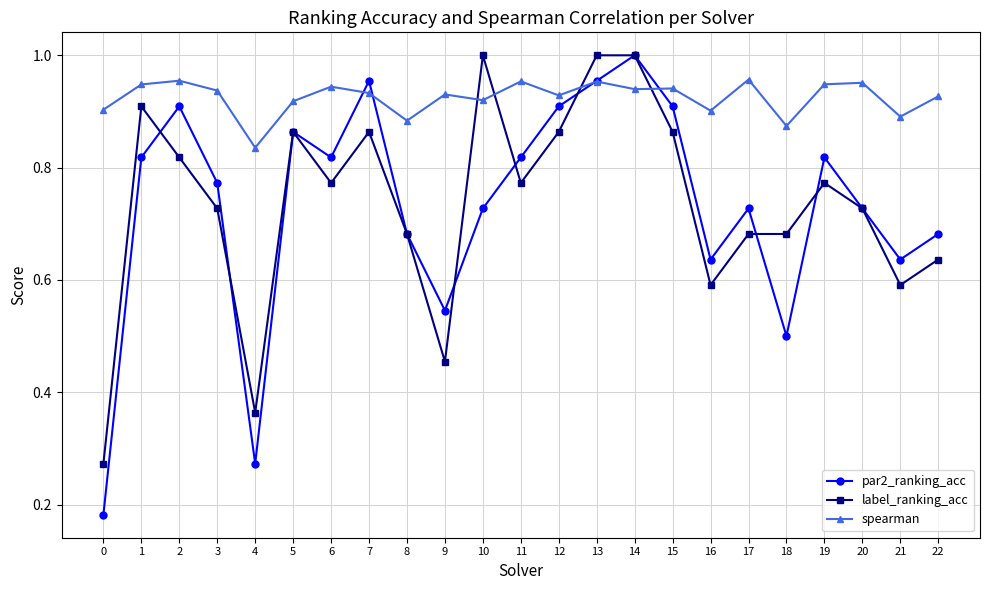

The value of spearman at 9 is 0.9. True or false?

True